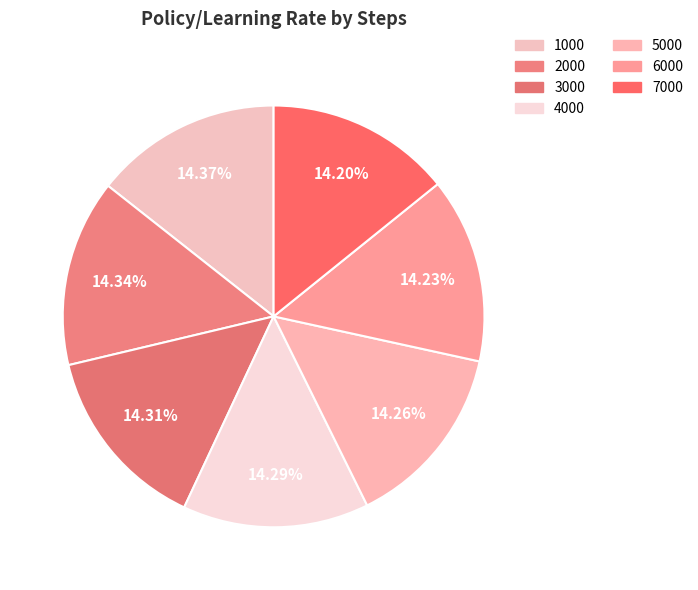

How many slices are in this pie chart?

7